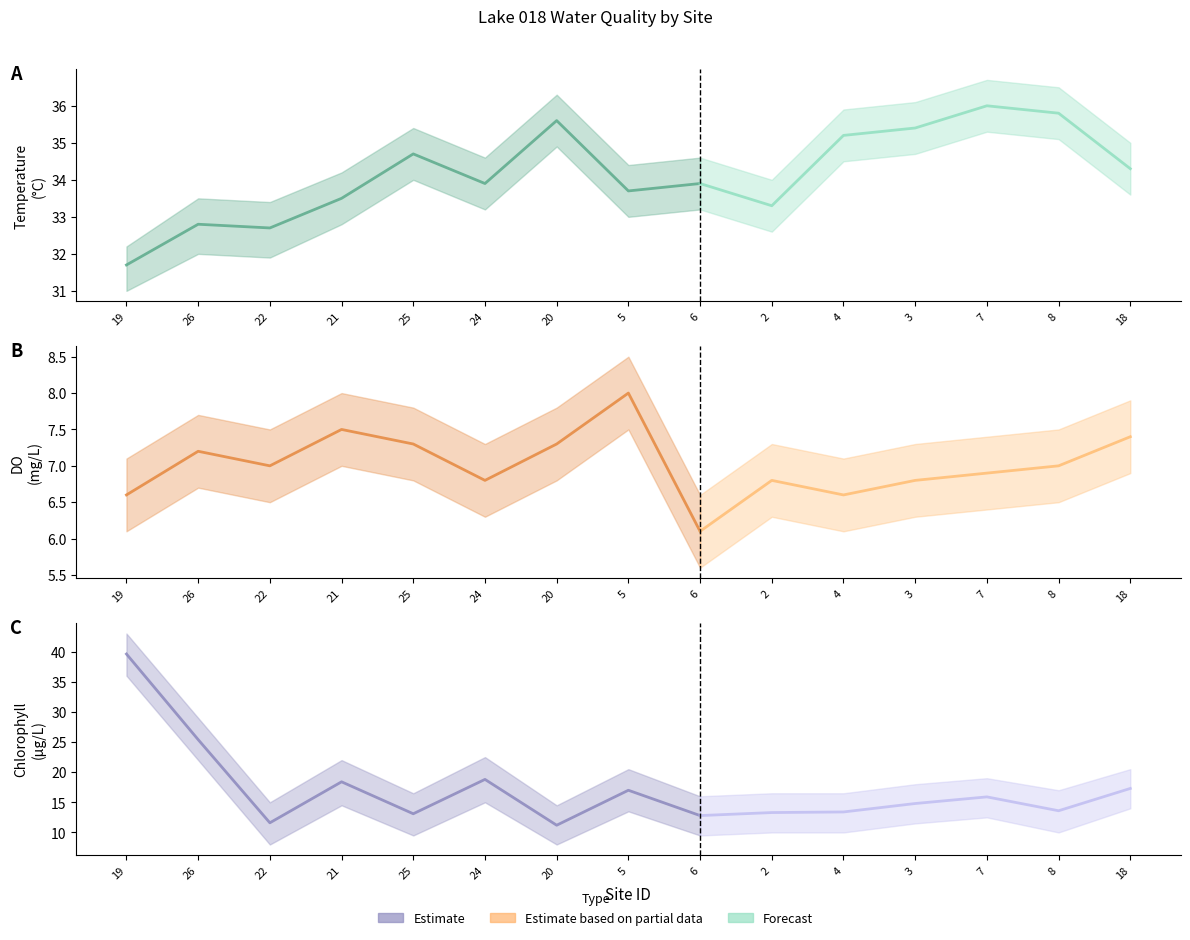

How many data points in temp_s are above 33?

12